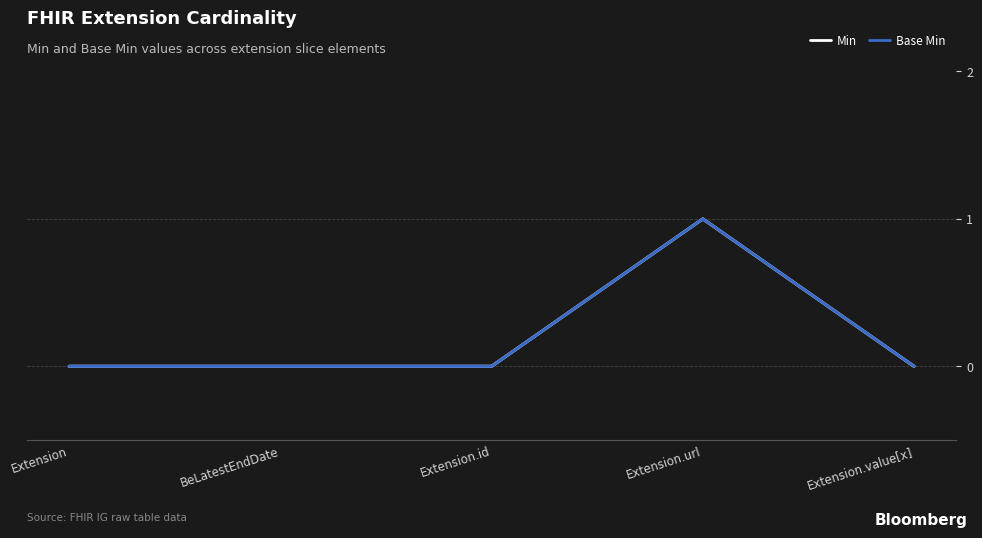

The Min series shows 1 at Extension. True or false?

False